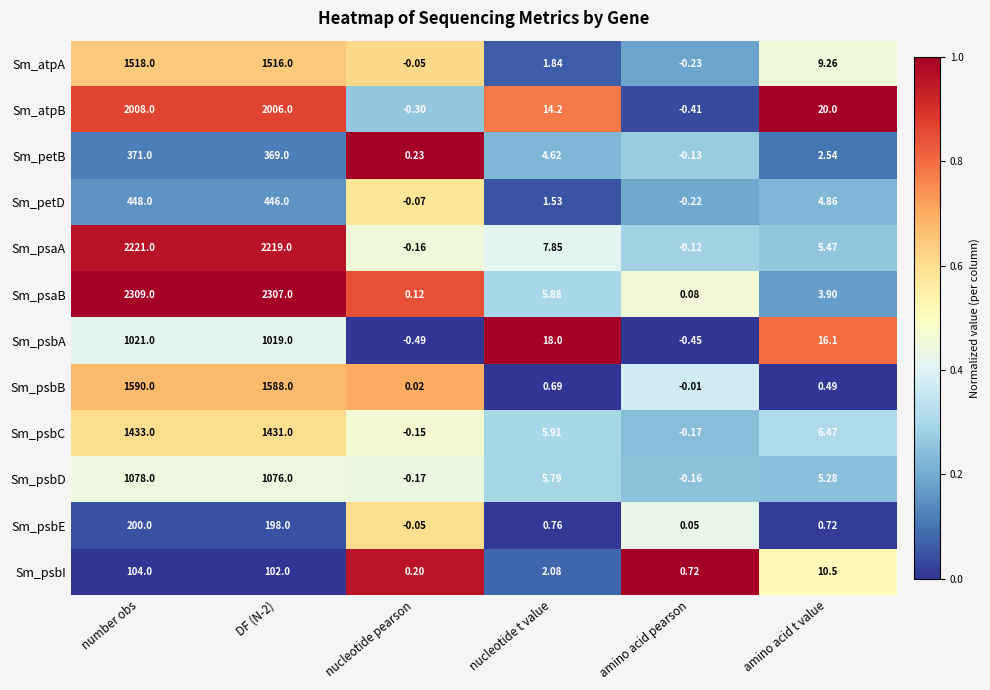

At which label is Sm_atpA closest to 758?

amino acid t value